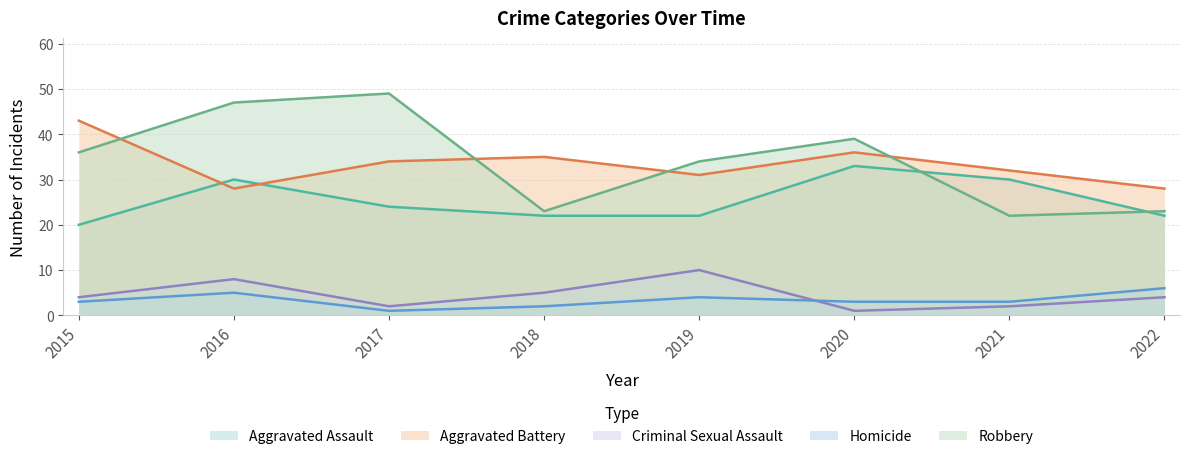

Reading left to right, extract all data points from this chart.

Aggravated Assault: 2015=20	2016=30	2017=24	2018=22	2019=22	2020=33	2021=30	2022=22
Aggravated Battery: 2015=43	2016=28	2017=34	2018=35	2019=31	2020=36	2021=32	2022=28
Criminal Sexual Assault: 2015=4	2016=8	2017=2	2018=5	2019=10	2020=1	2021=2	2022=4
Homicide: 2015=3	2016=5	2017=1	2018=2	2019=4	2020=3	2021=3	2022=6
Robbery: 2015=36	2016=47	2017=49	2018=23	2019=34	2020=39	2021=22	2022=23